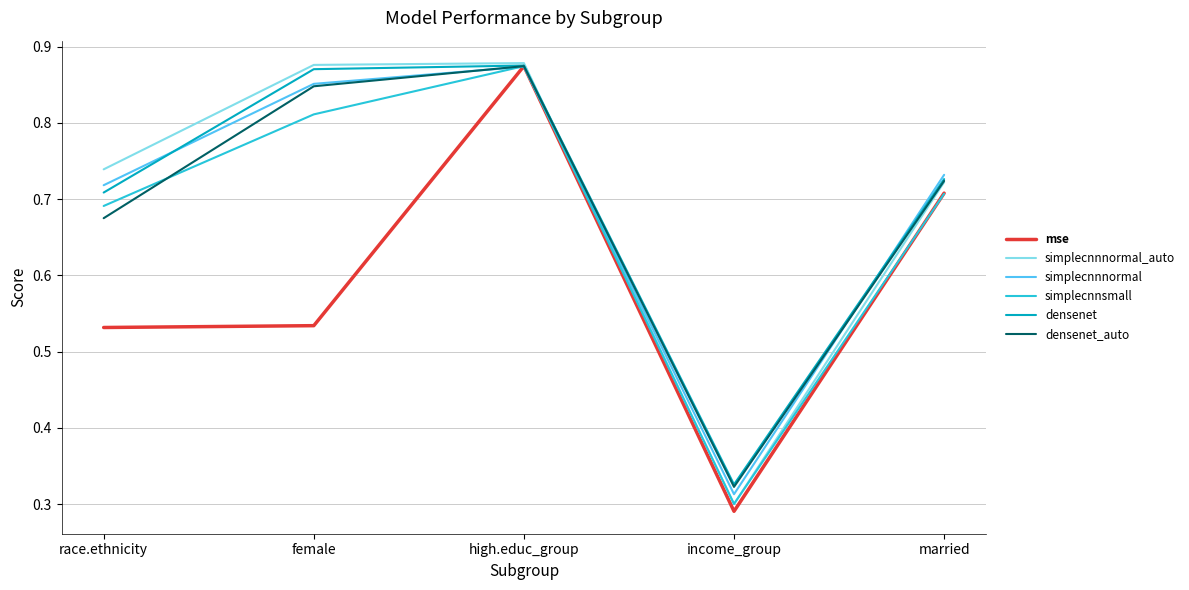

Rank the categories by simplecnnsmall value from highest to lowest.

high.educ_group, female, married, race.ethnicity, income_group